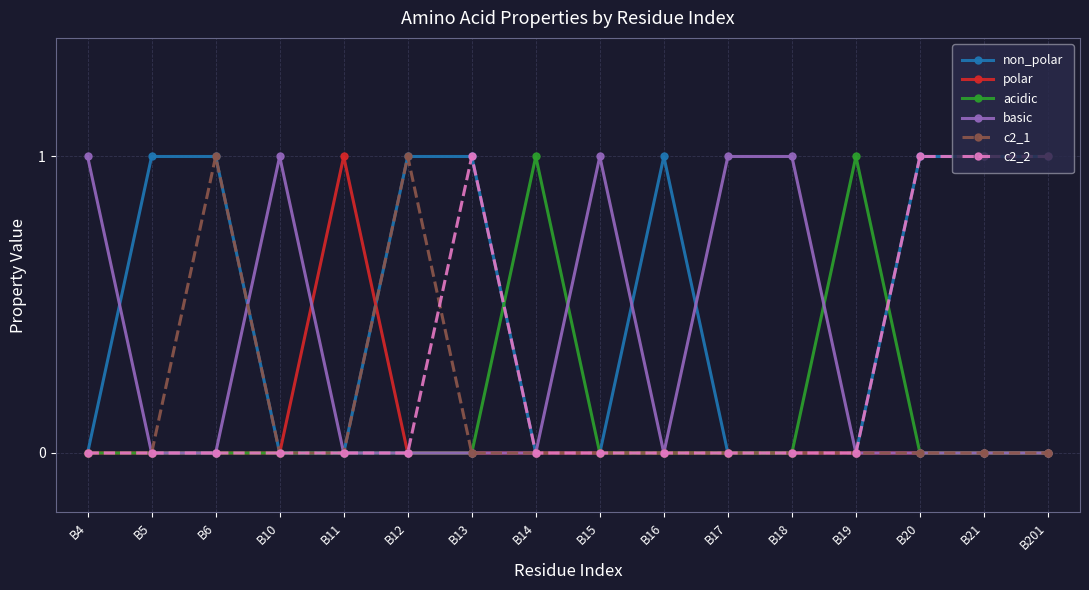

How many data points does each series have?

16